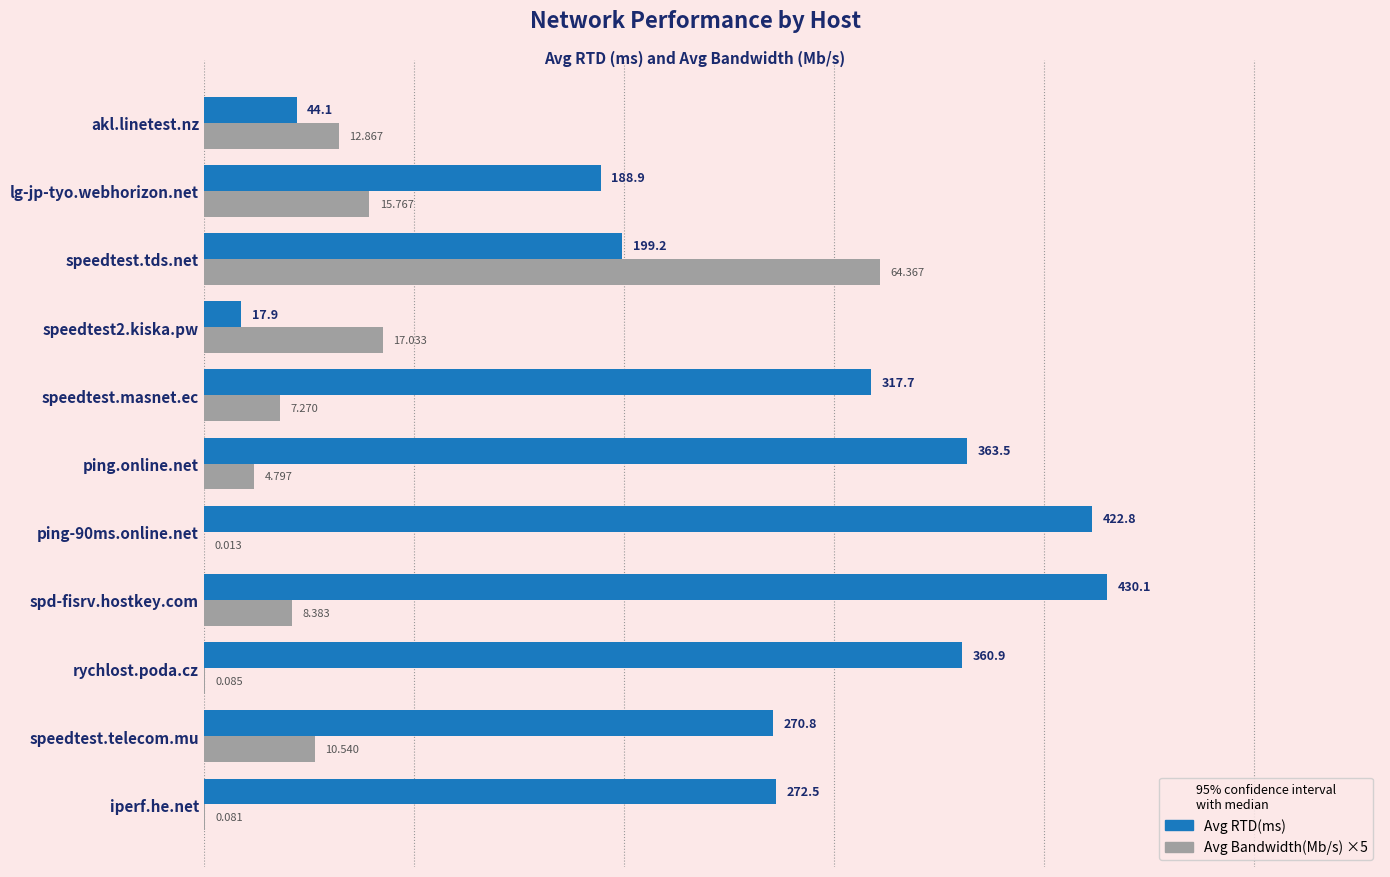

Which series has the largest total across all categories?

Avg RTD(ms)